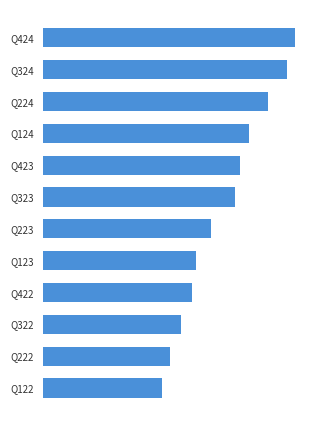

Where is the data nearest to the value 67?

Q323